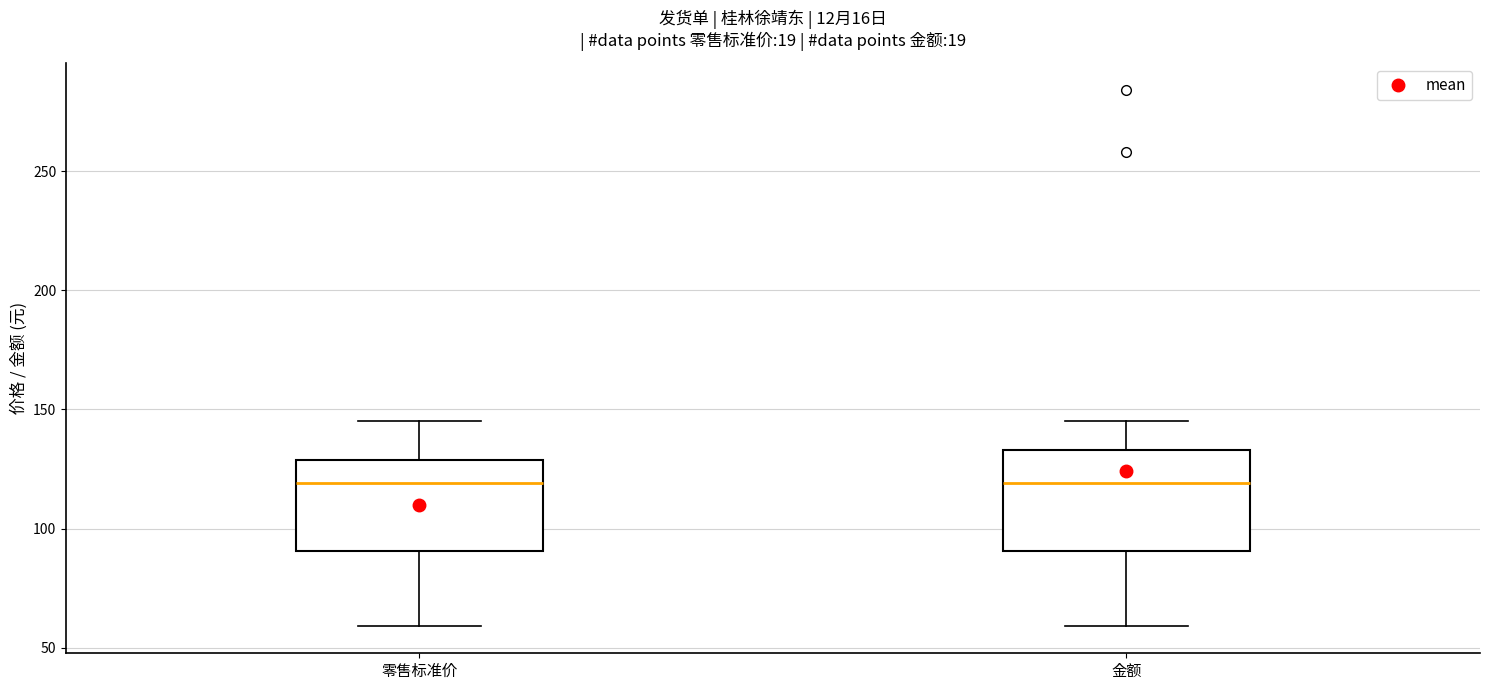

Where is the lower edge of the box for 金额 on the y-axis? The values are not printed on the chart, so give them approximately, as read against the axis.

90